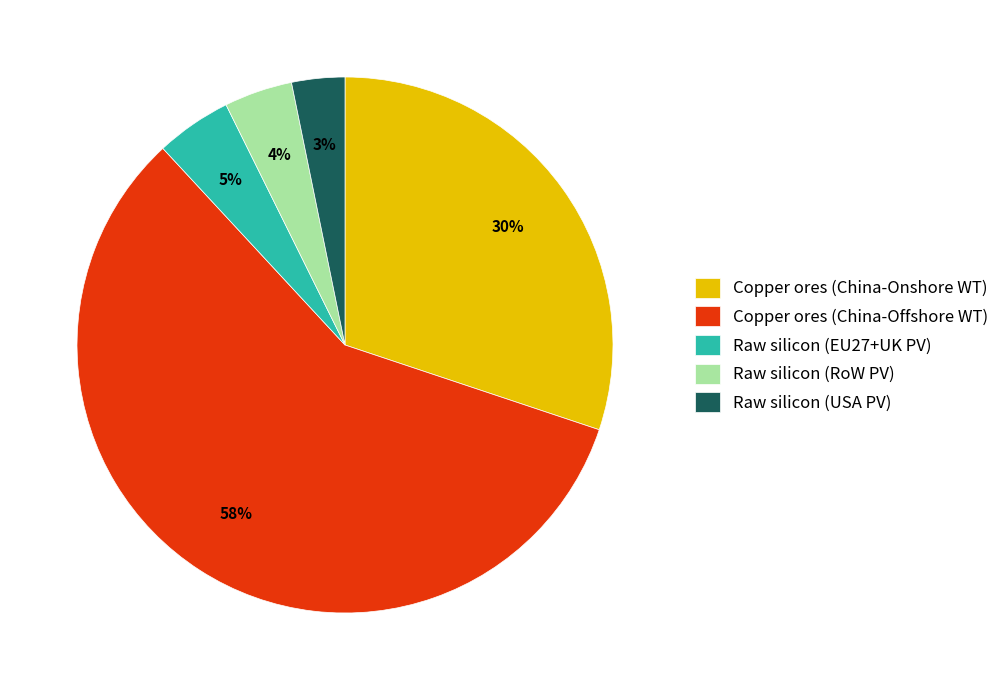

True or false: Copper ores (China-Offshore WT) accounts for 58% of the total.

True